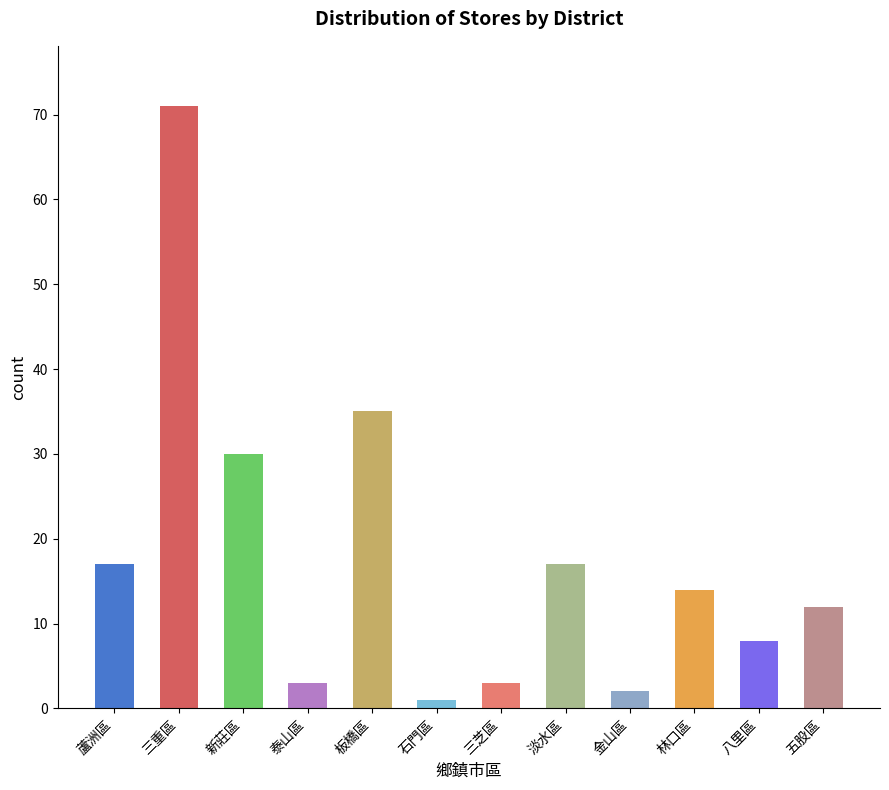

Approximately how many times larger is the value at 八里區 compared to 蘆洲區?

0.5